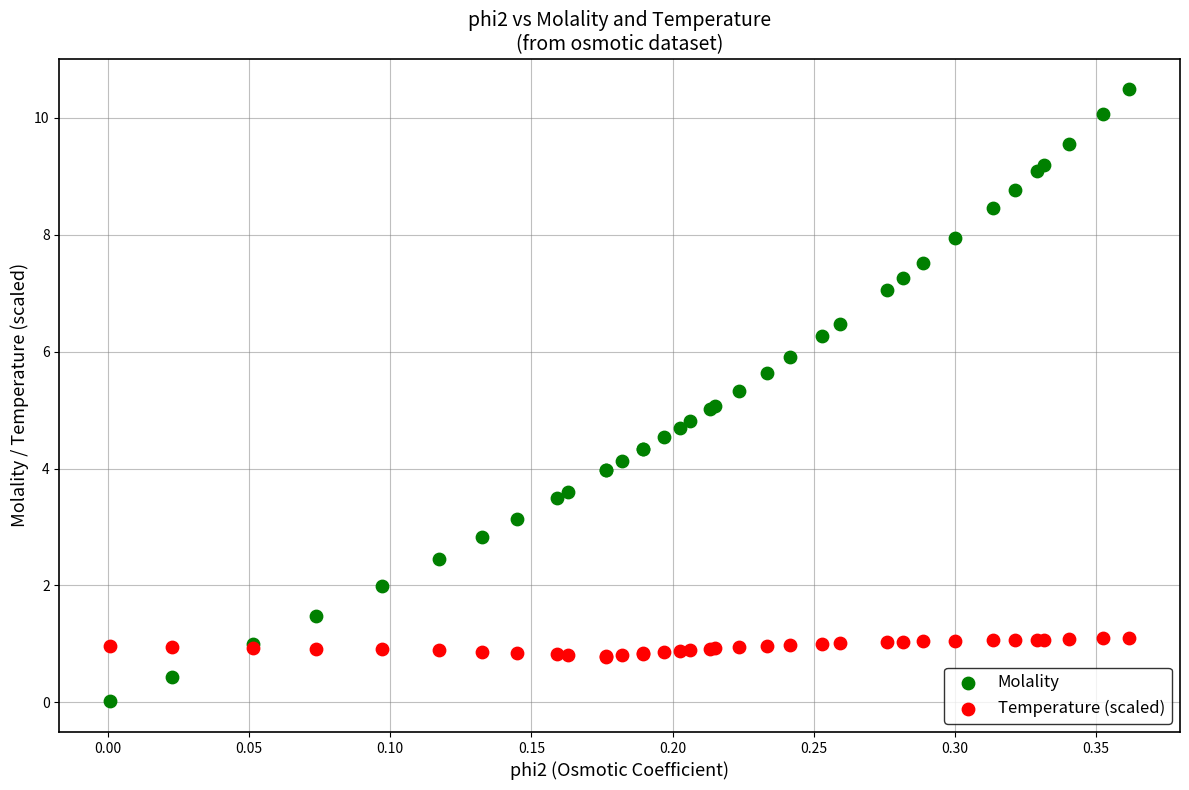

Which series has the largest Y range (max minus min)?

Molality